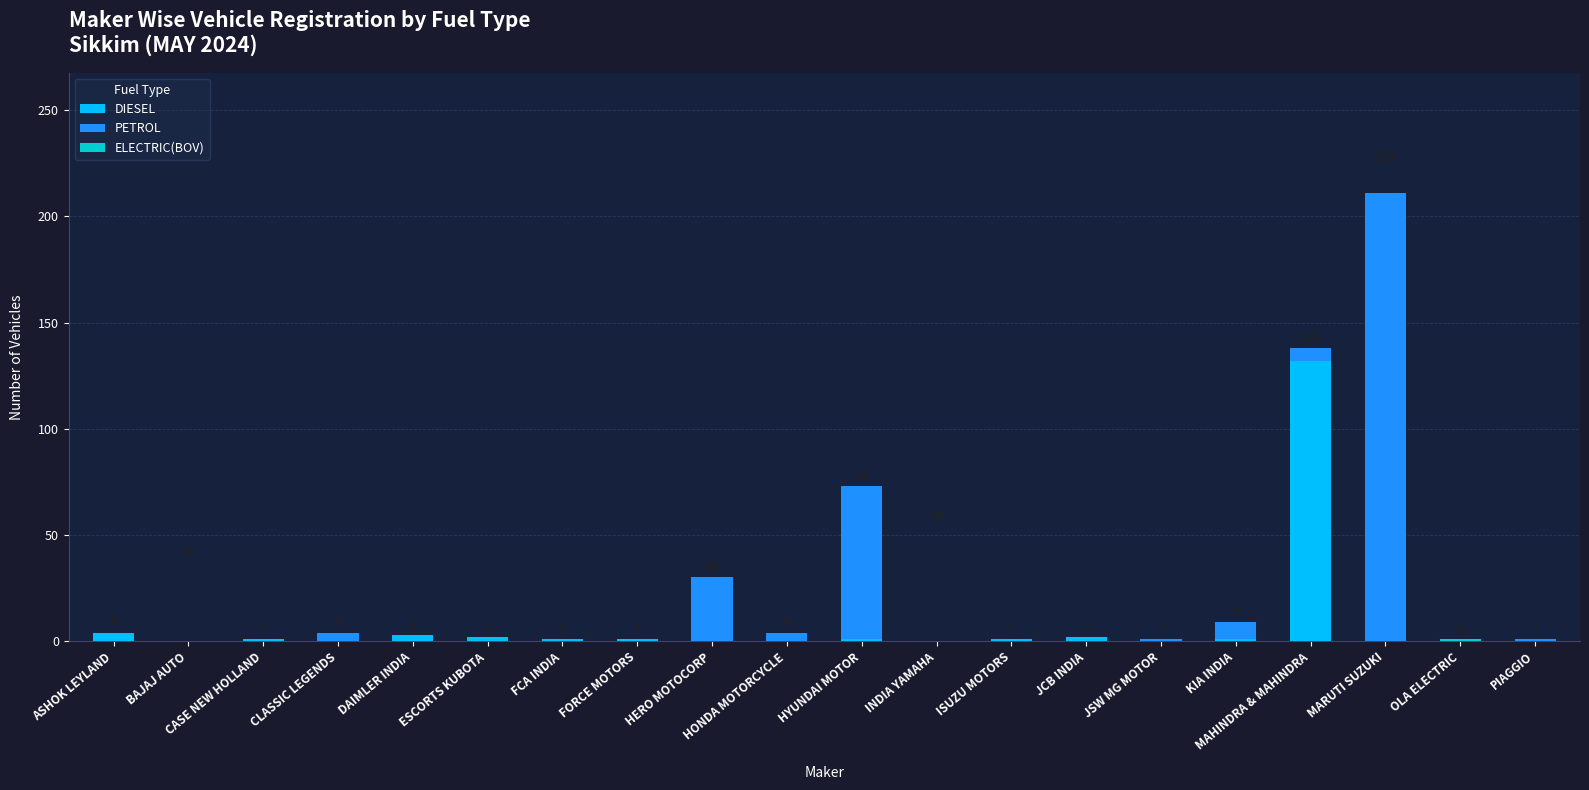

The DIESEL series shows 48 at OLA ELECTRIC. True or false?

False